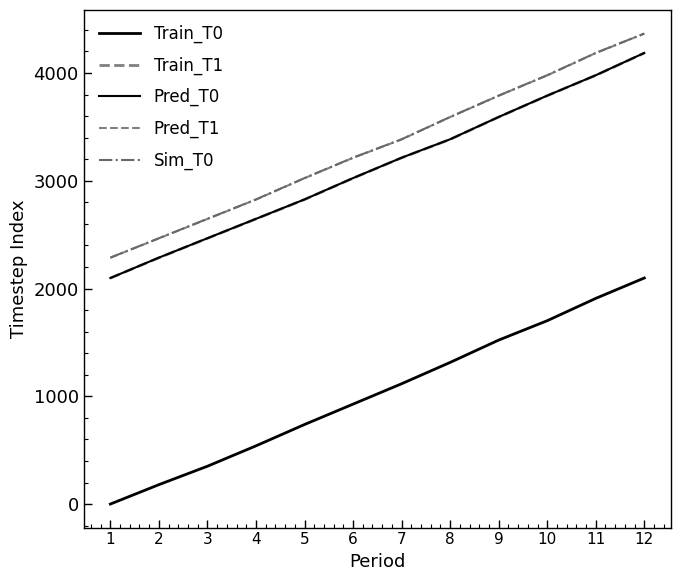

Does the chart display data point markers on the line(s)?

No